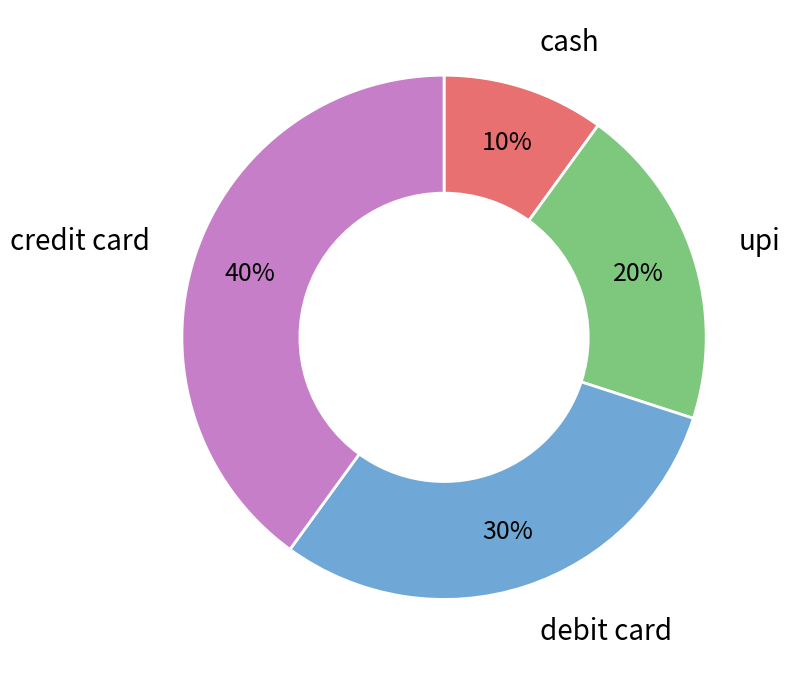

Does any single category account for the majority?

No